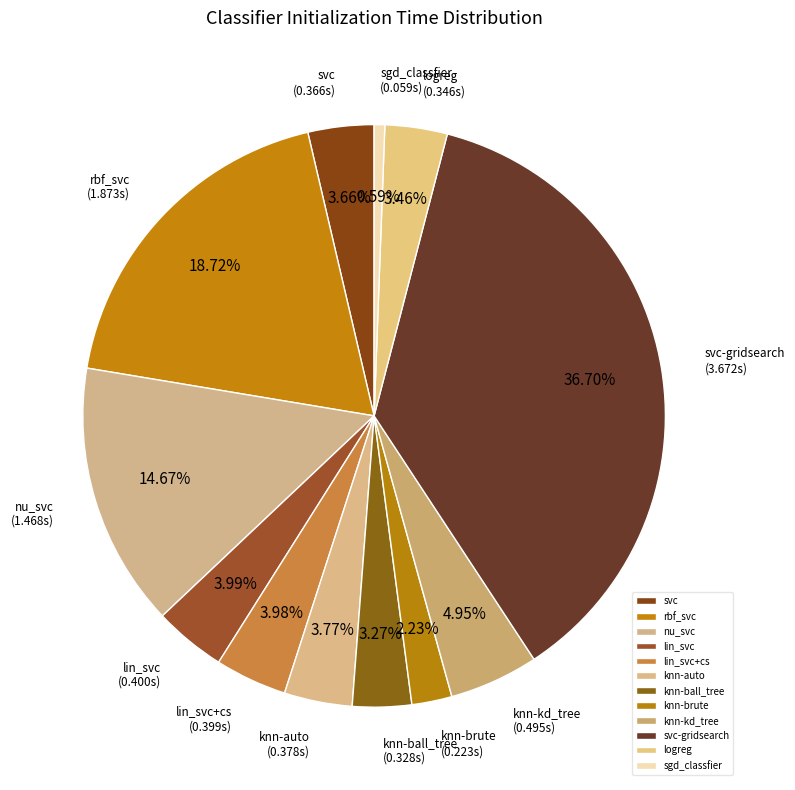

What is the largest slice in the pie chart?

svc-gridsearch